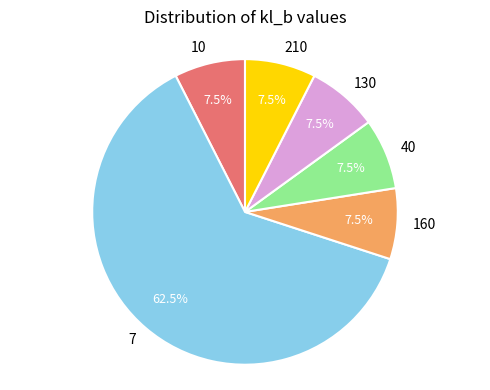

Is there a majority slice in this chart?

Yes